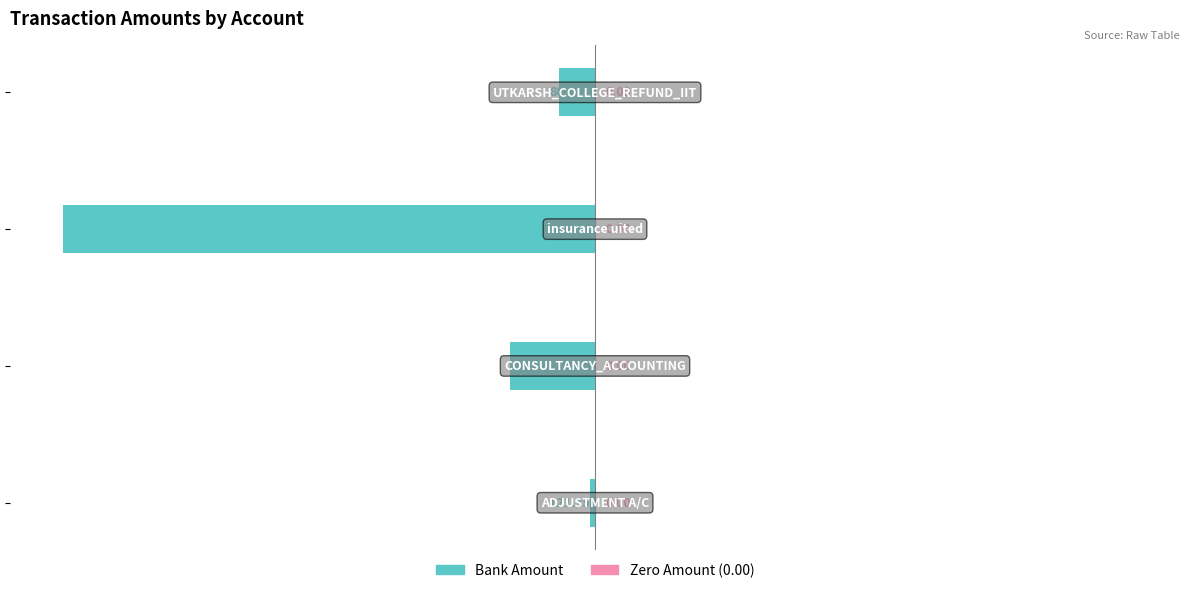

Does the chart contain any negative values?

Yes